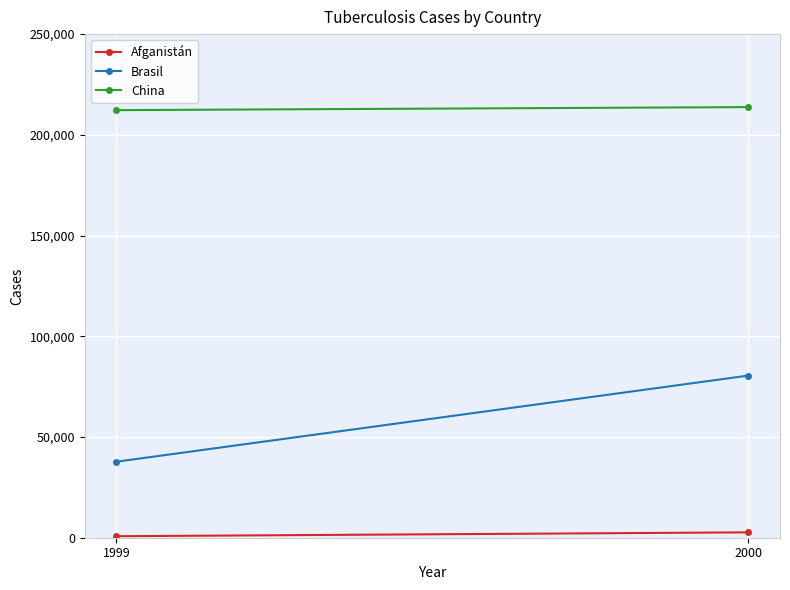

Which series changed the most between 1999 and 2000?

Brasil